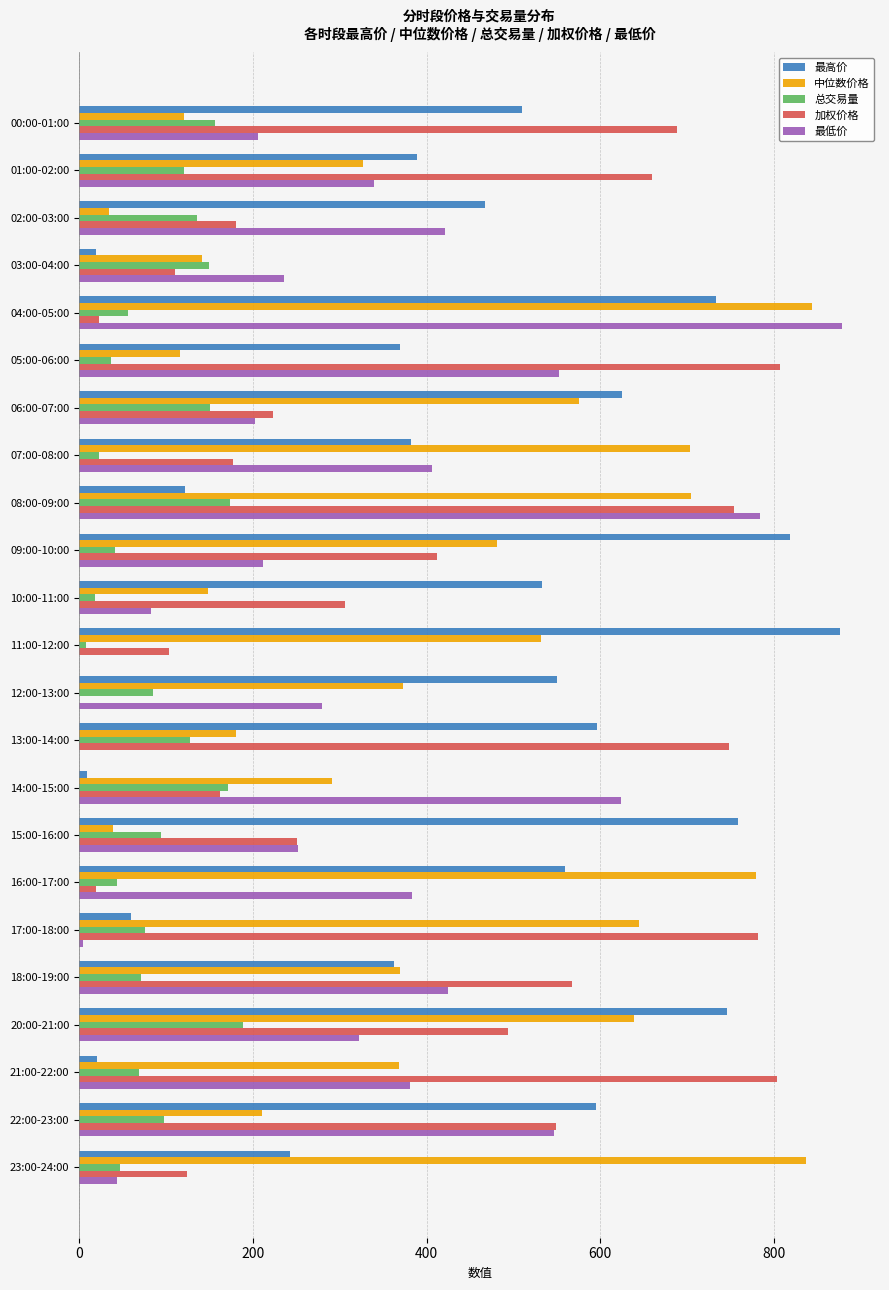

Which series has the largest total across all categories?

最高价